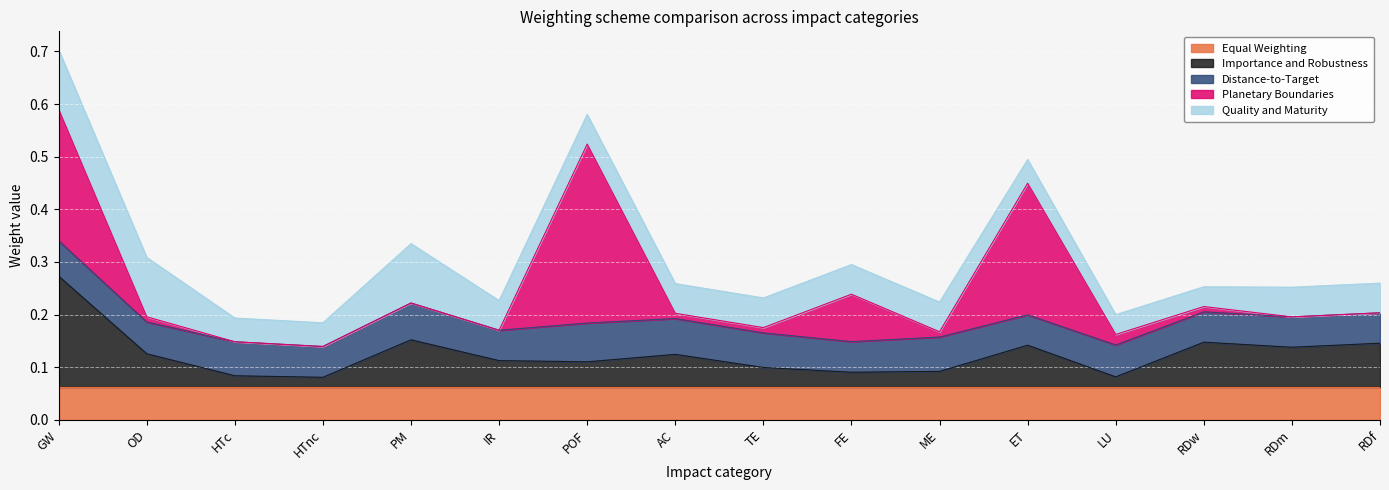

Rank the series by their maximum value, from highest to lowest.

Planetary Boundaries, Importance and Robustness, Quality and Maturity, Distance-to-Target, Equal Weighting